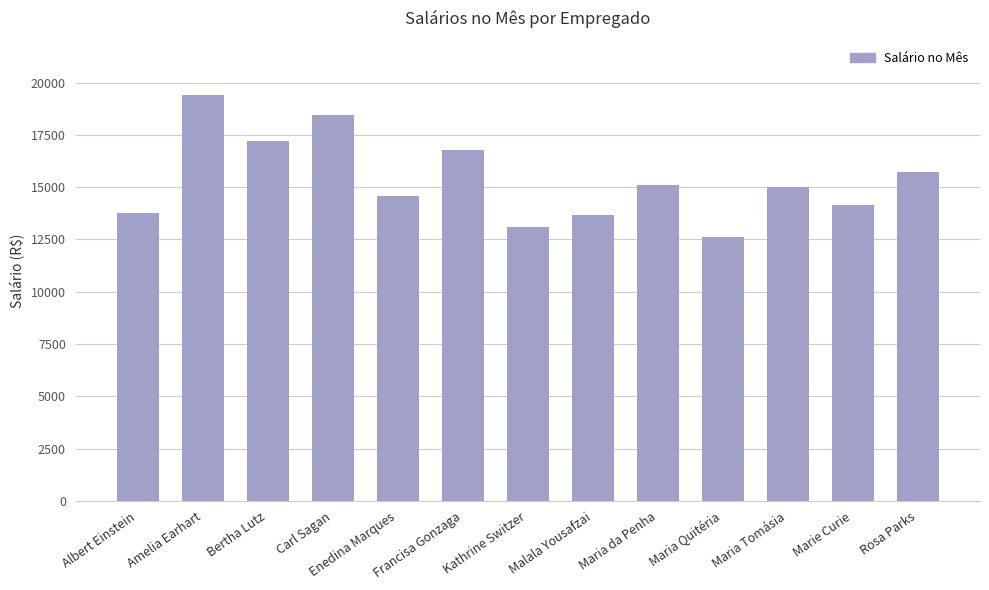

What is the label of the 10th bar from the left?

Maria Quitéria